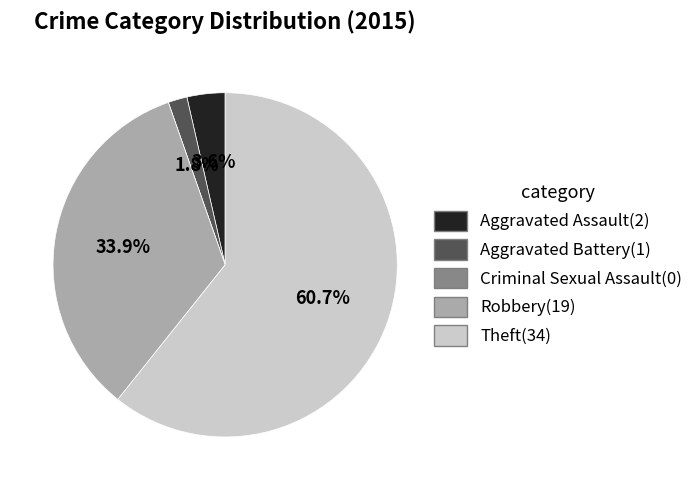

What is the ratio of the value at Theft to the value at Robbery?

1.8